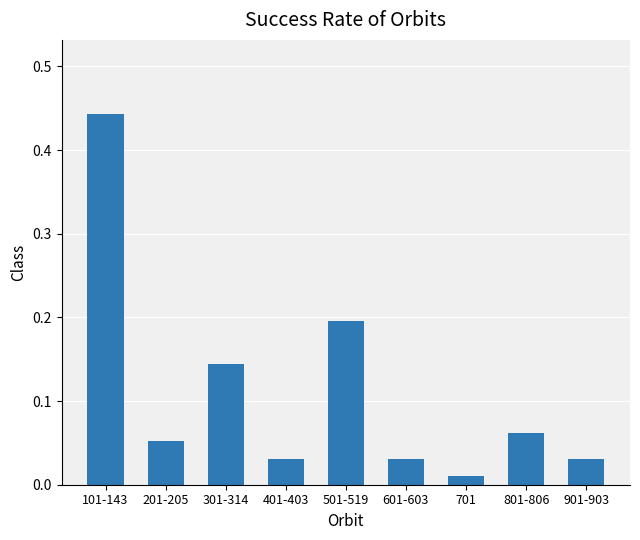

Which label corresponds to the largest value in the chart?

101-143